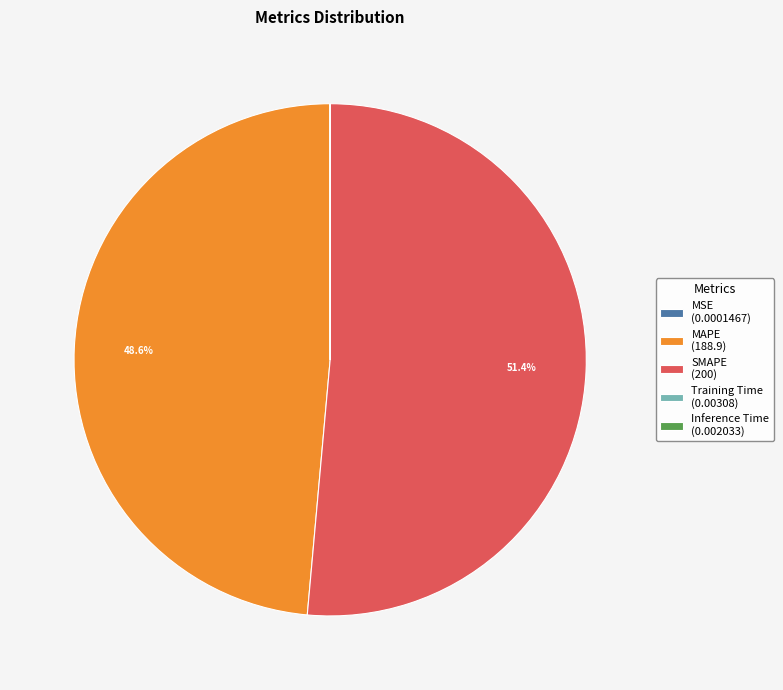

Is SMAPE (200) the majority of the pie?

Yes